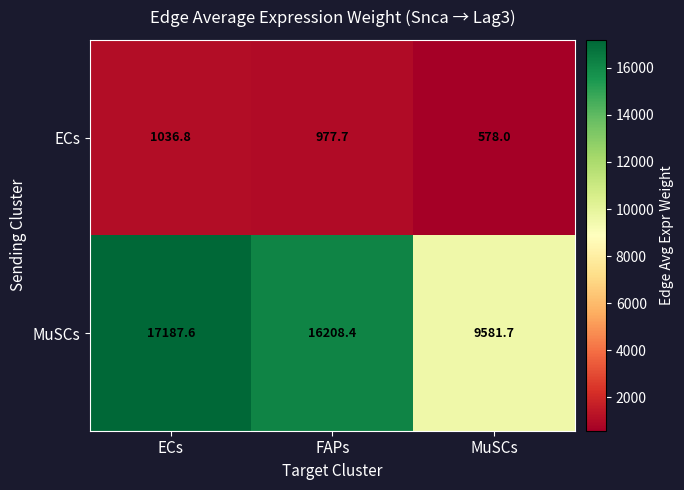

At which category is the sum across all series the highest?

ECs